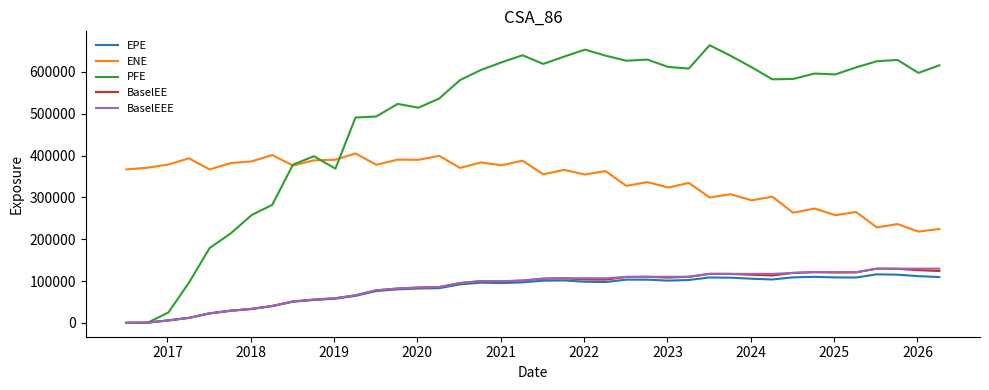

Which series has the largest total across all categories?

PFE